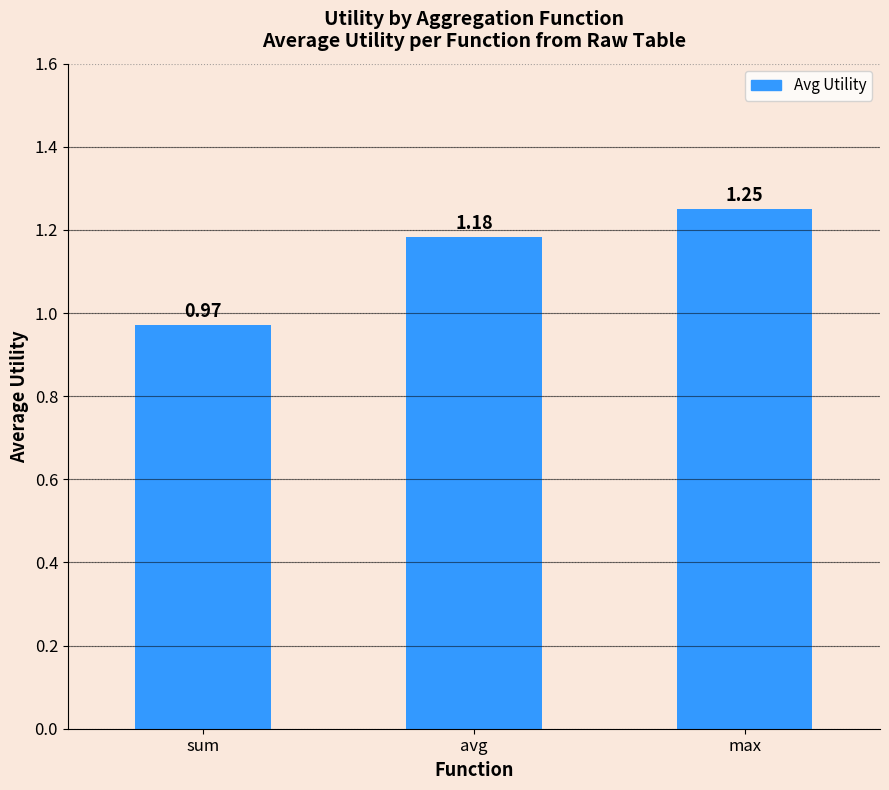

How many bars are there in total?

3